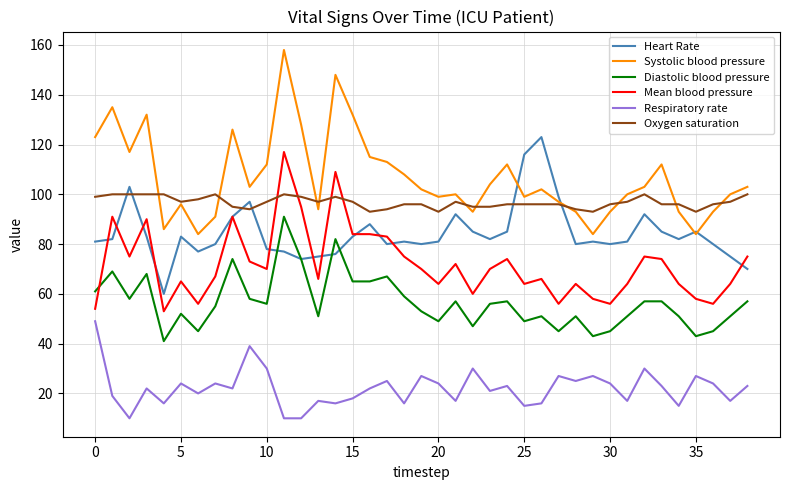

Which series has the largest total across all categories?

Systolic blood pressure